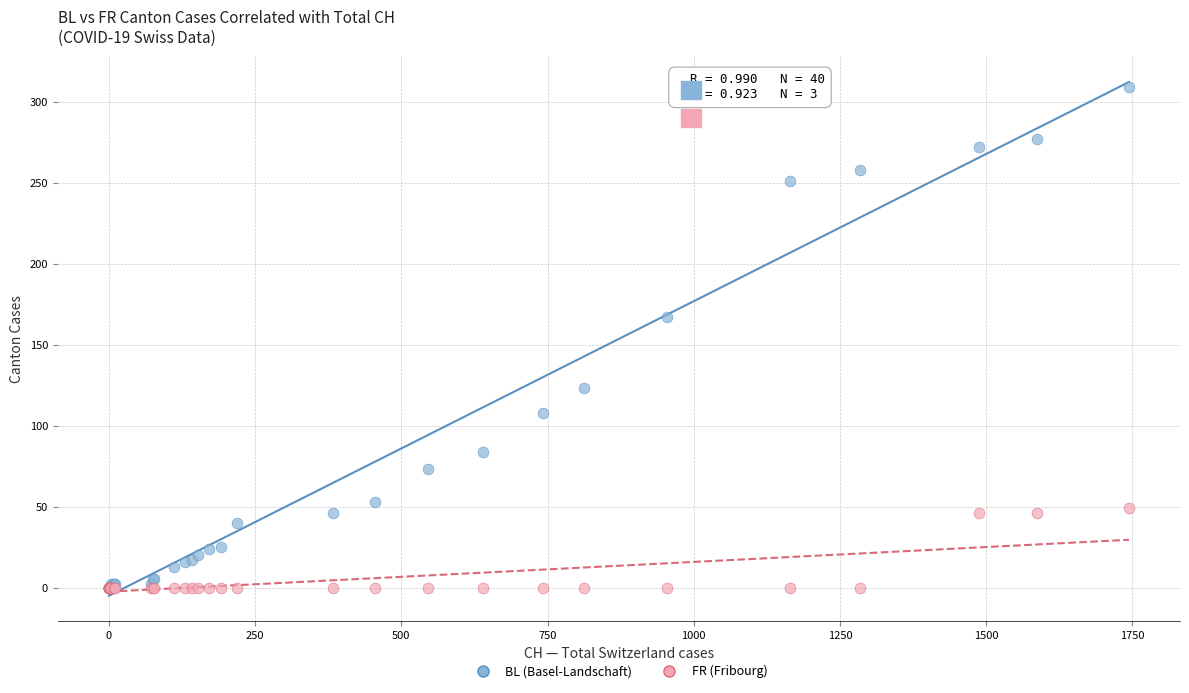

Across all series, what Y value is closest to 154?

167